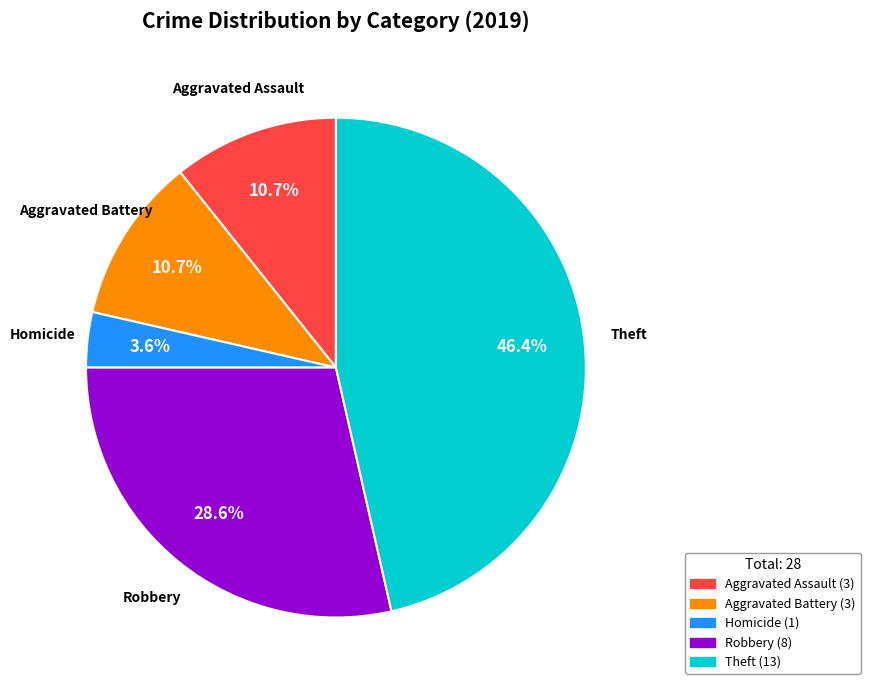

Is there a majority slice in this chart?

No